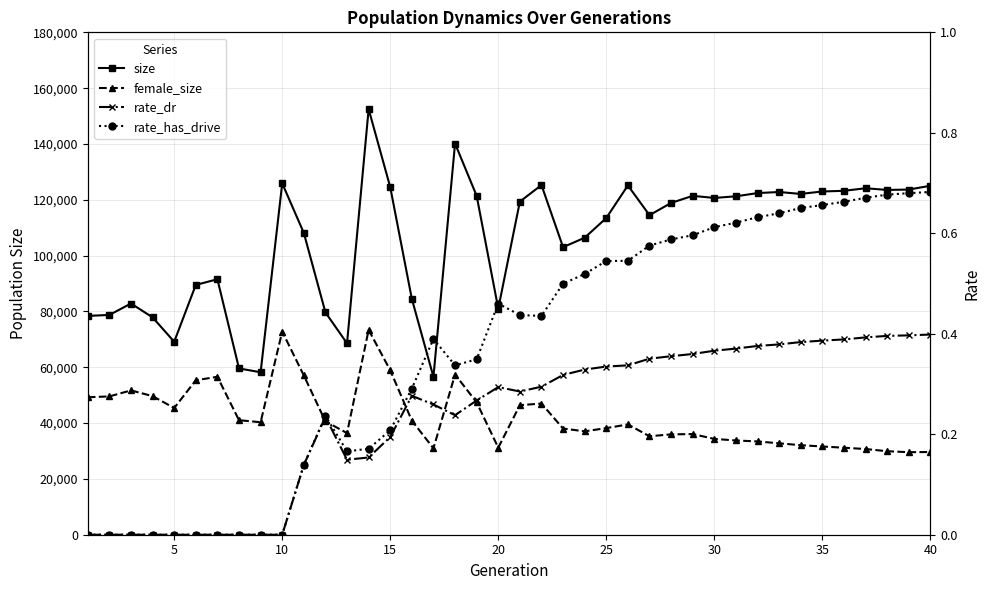

Count the rate_has_drive values in the range 0 to 1.

40